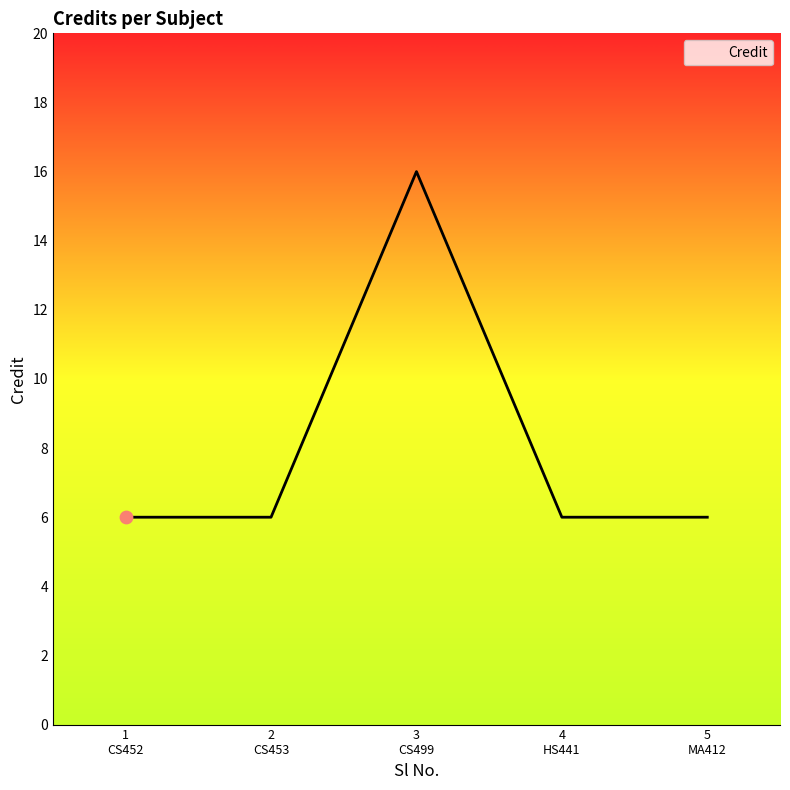

What is the greatest value displayed?

16